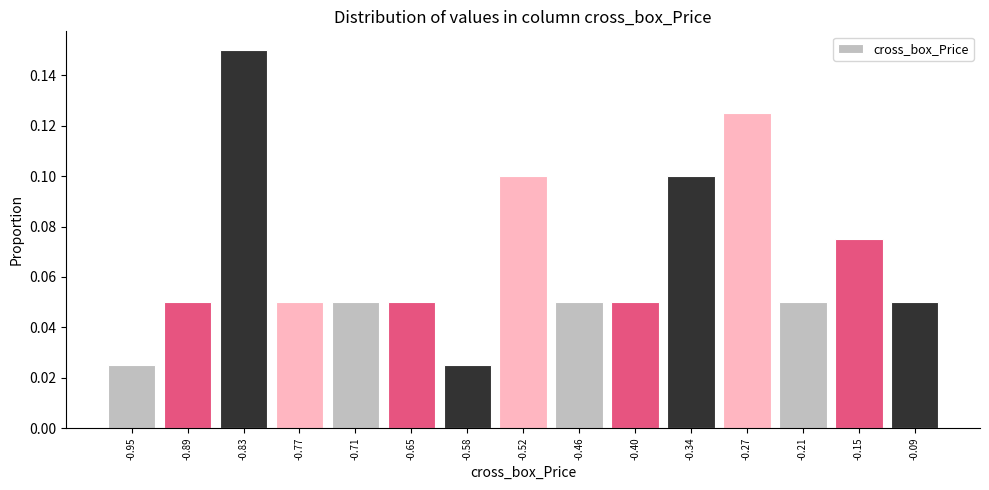

Reading left to right, list every bar in this chart as the range it spans on the x-axis followed by its height. Neither the bar edges nor the heights are printed on the chart, so give them approximately, as read against the axes.

-0.99 to -0.92: 0.026
-0.92 to -0.86: 0.050
-0.86 to -0.80: 0.150
-0.80 to -0.74: 0.050
-0.74 to -0.68: 0.050
-0.68 to -0.61: 0.050
-0.61 to -0.55: 0.026
-0.55 to -0.49: 0.100
-0.49 to -0.43: 0.050
-0.43 to -0.37: 0.050
-0.37 to -0.31: 0.100
-0.31 to -0.24: 0.126
-0.24 to -0.18: 0.050
-0.18 to -0.12: 0.076
-0.12 to -0.06: 0.050